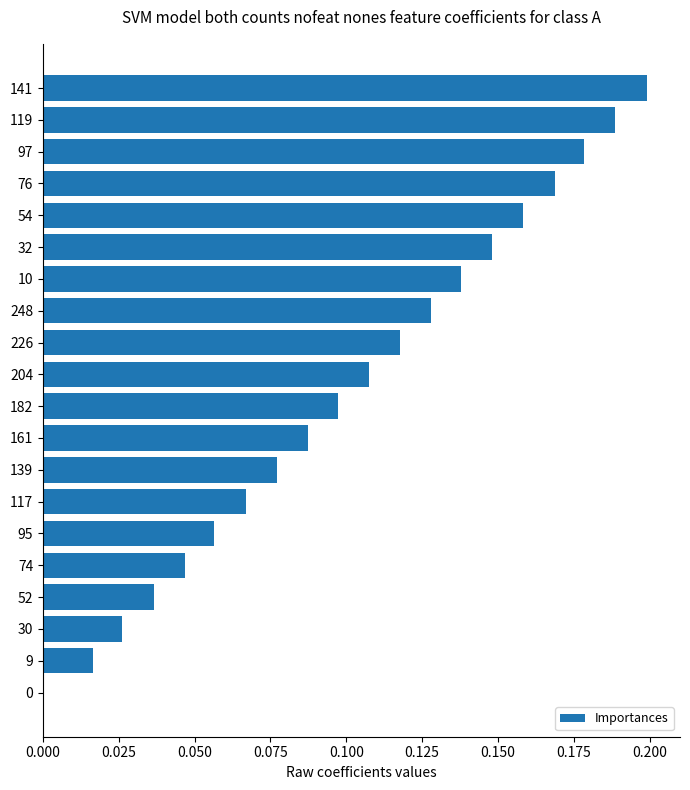

How many series are shown in this chart?

1